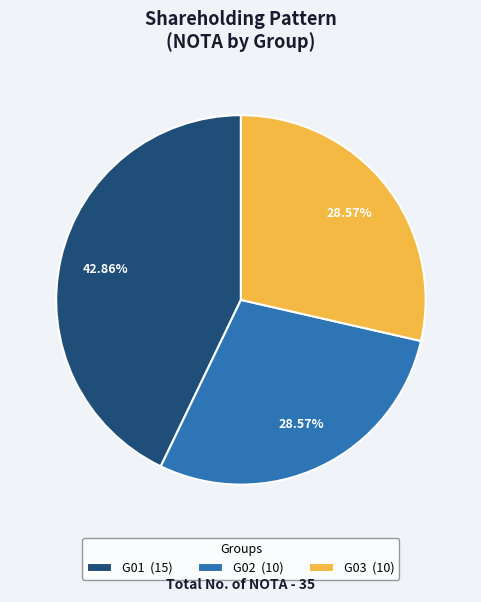

Approximately how many times larger is the value at G03 (10) compared to G01 (15)?

0.7